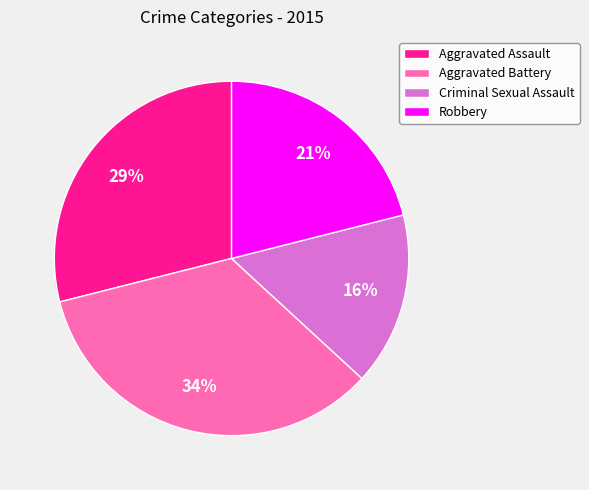

Between Criminal Sexual Assault and Aggravated Battery, which is larger?

Aggravated Battery